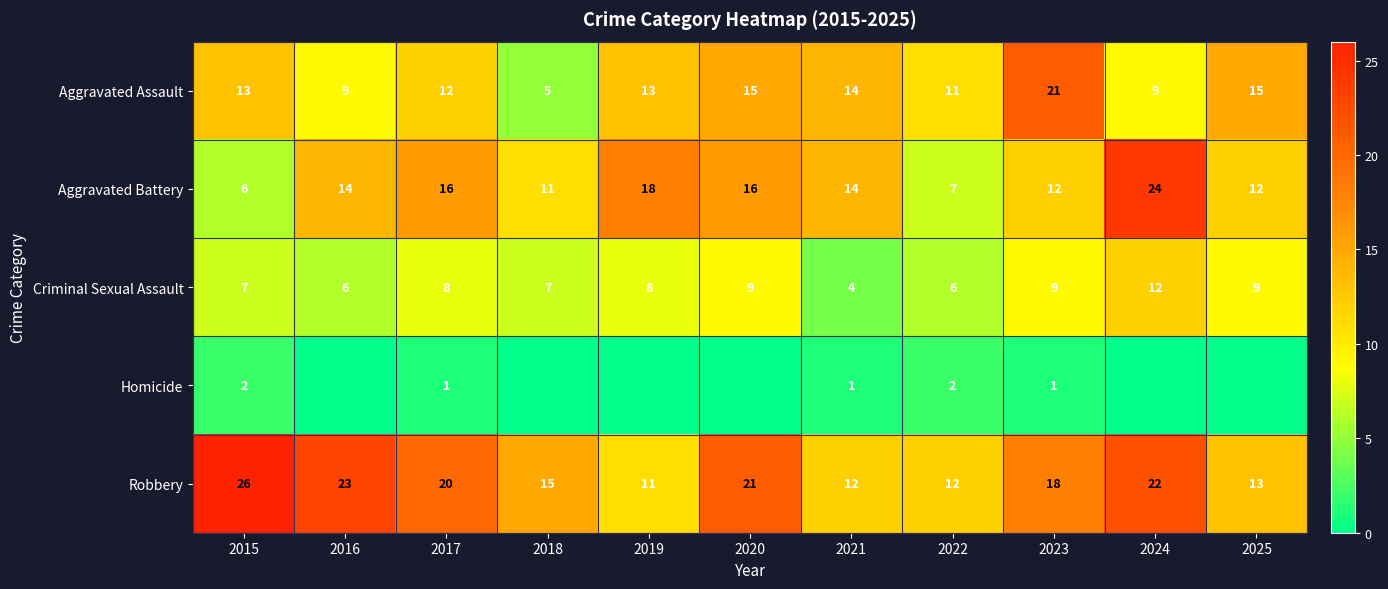

What is the sum of the Aggravated Assault values at 2025 and 2016?

24